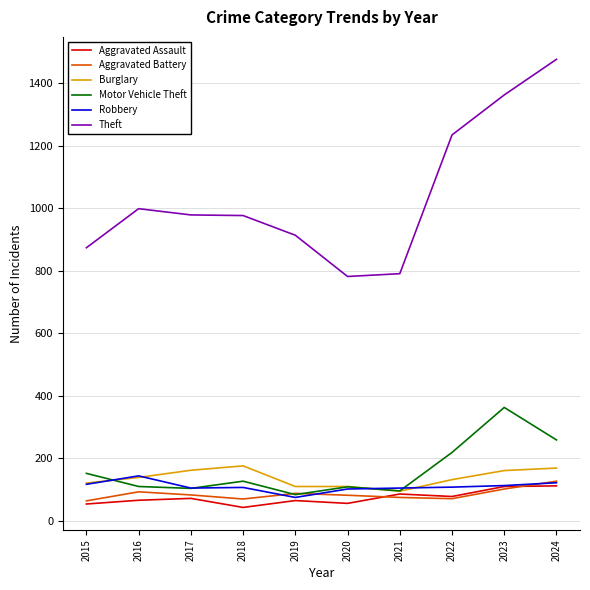

What is the difference between the highest and lowest values at 2023?

1261